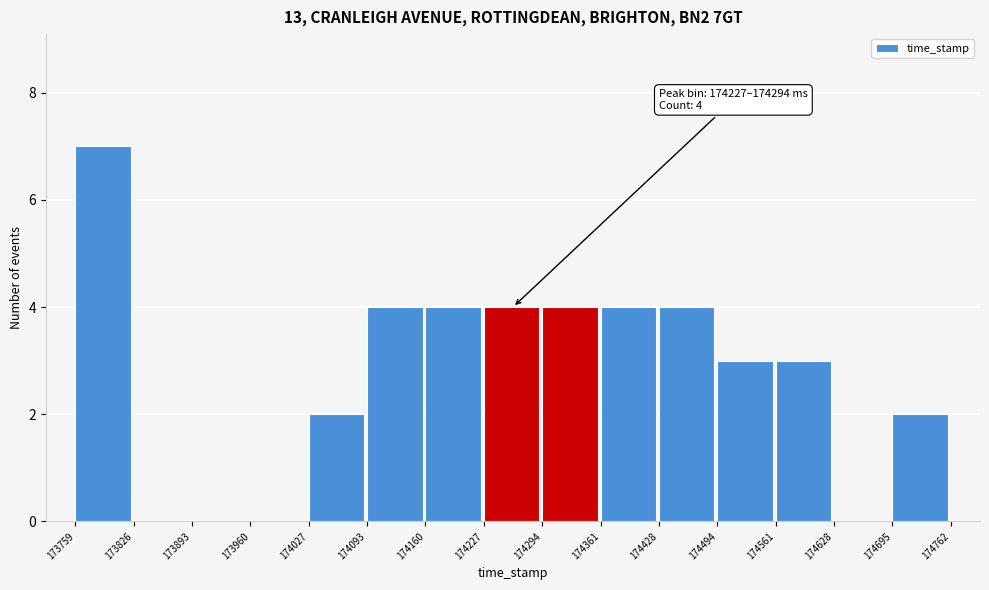

Which range on the x-axis has the tallest bar?

173759 to 173826